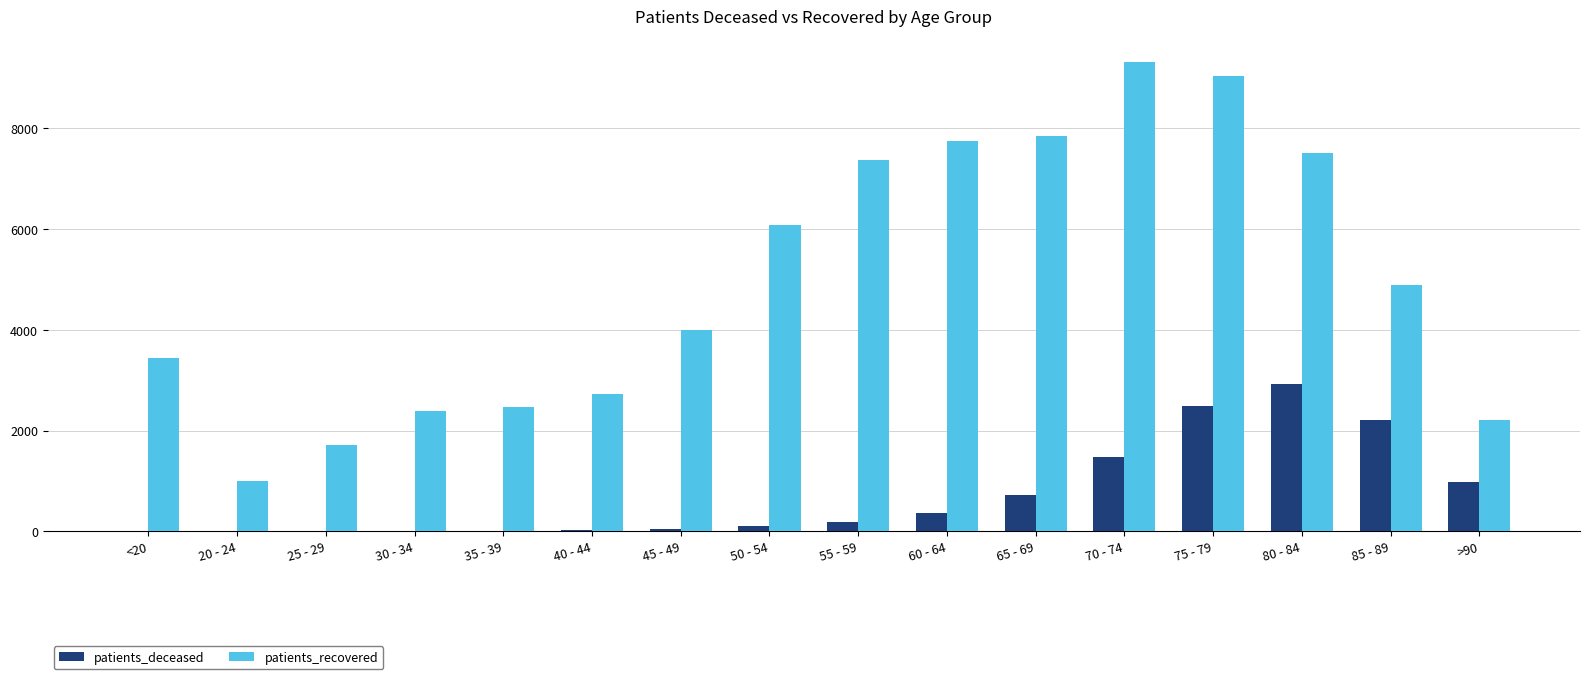

How many distinct data groups are displayed?

2